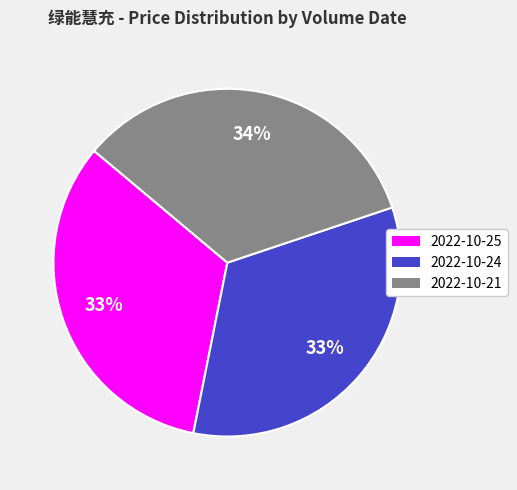

To the nearest percent, what is the difference between the largest and smallest slice percentages?

1%